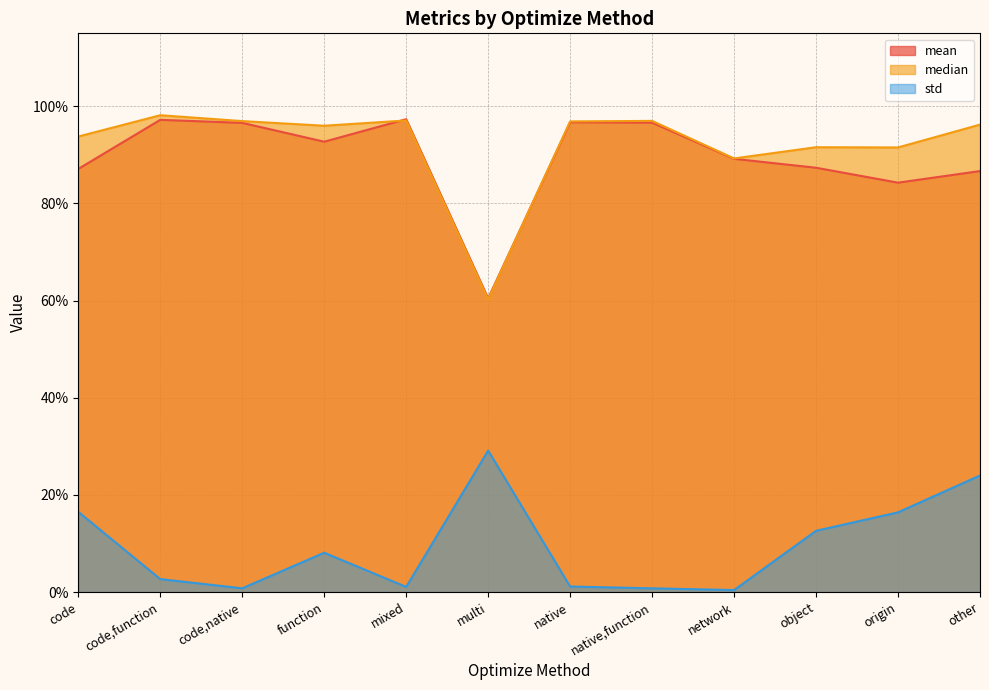

What is the difference between the second highest and second lowest values in the median series?

0.1